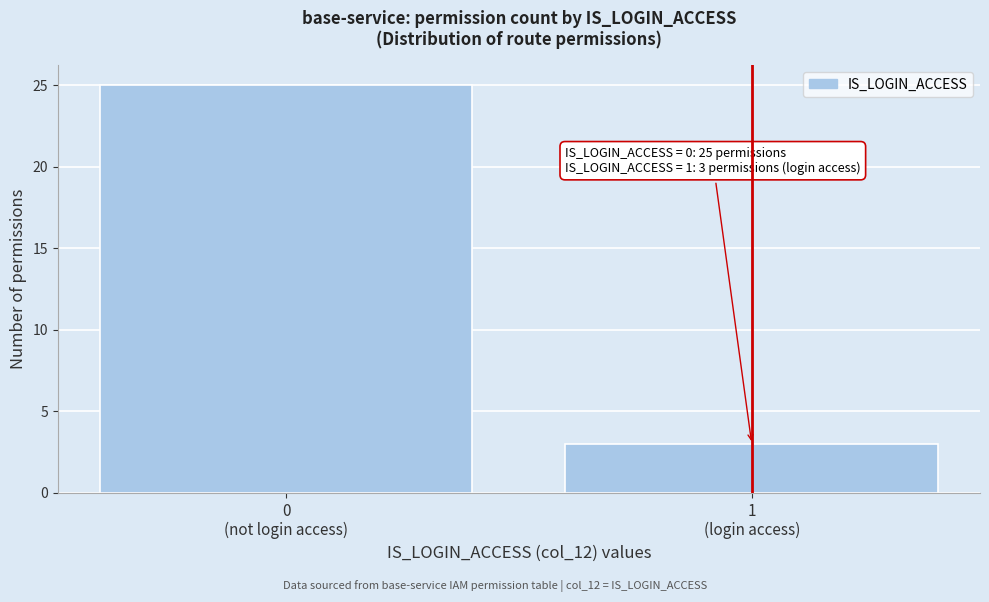

Reading left to right, extract all data points from this chart.

25	3